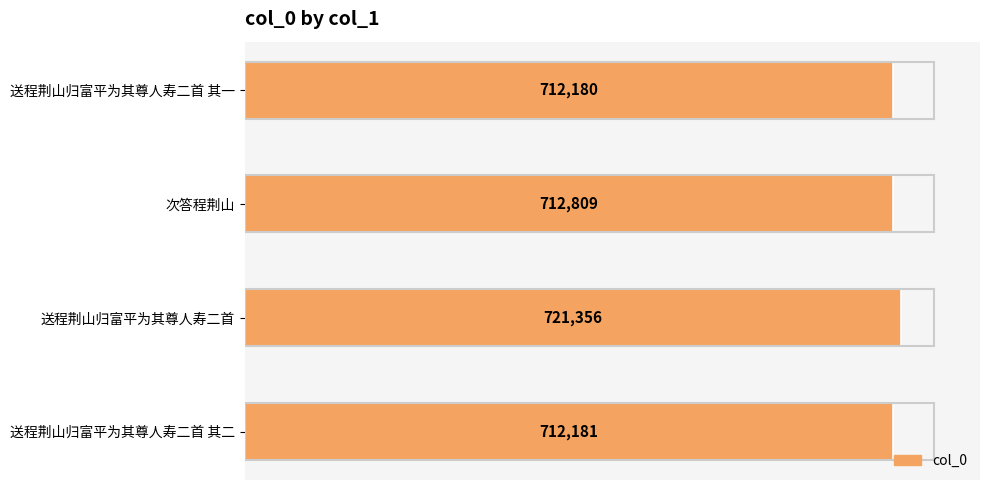

What is the greatest value displayed?

721356